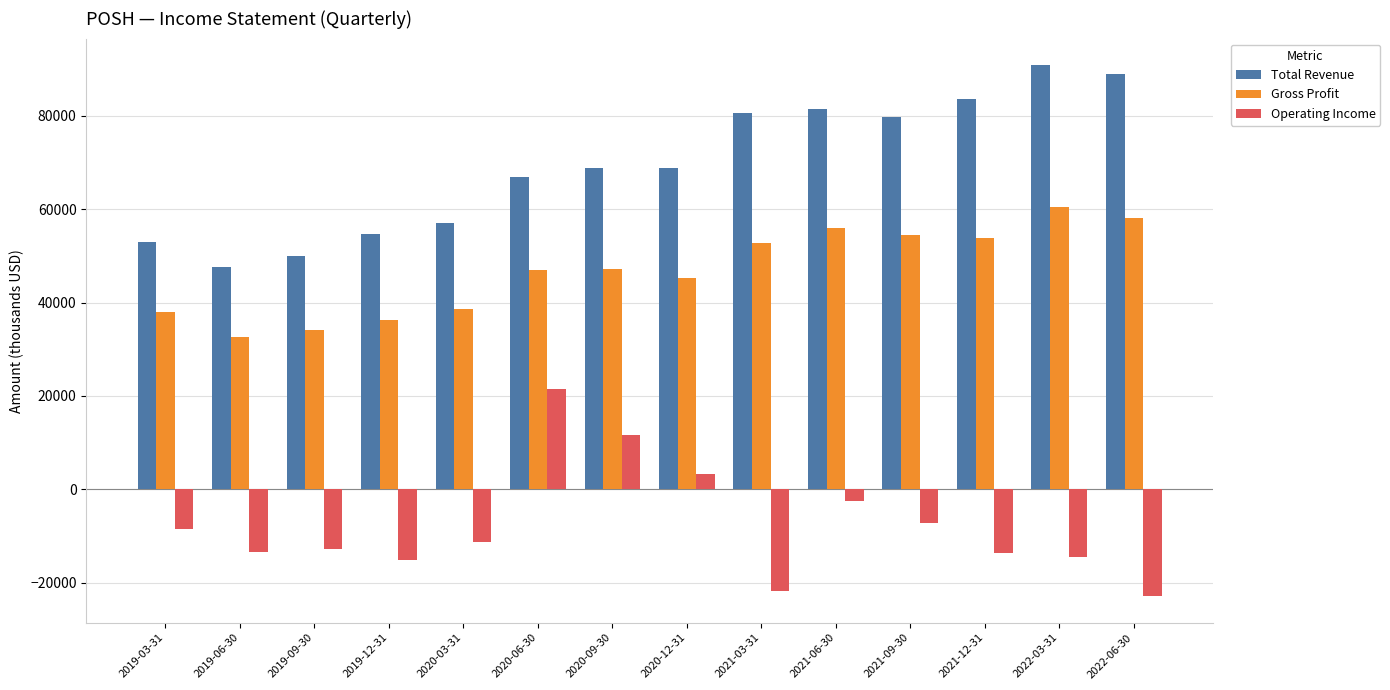

Where is Operating Income nearest to the value -750?

2021-06-30